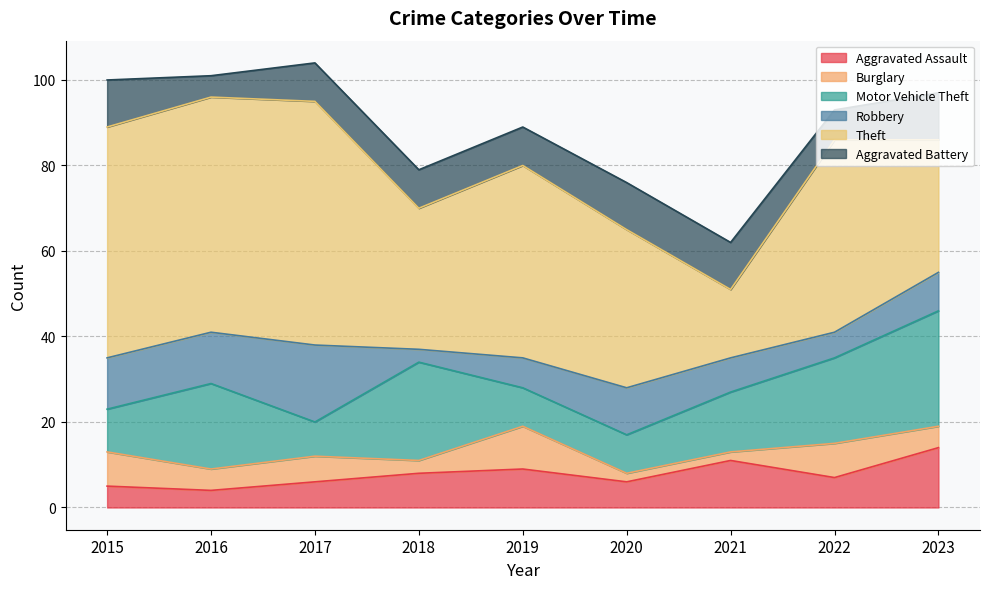

Does the chart display data point markers on the line(s)?

No